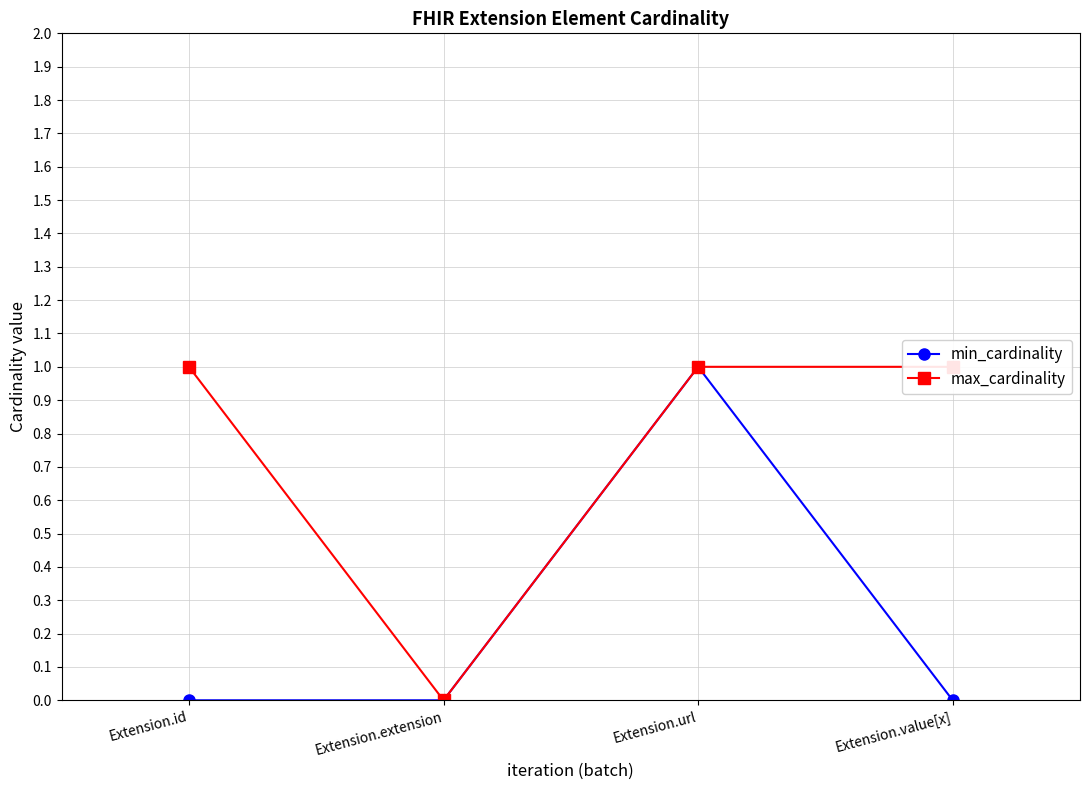

True or false: max_cardinality and min_cardinality cross at least once.

False